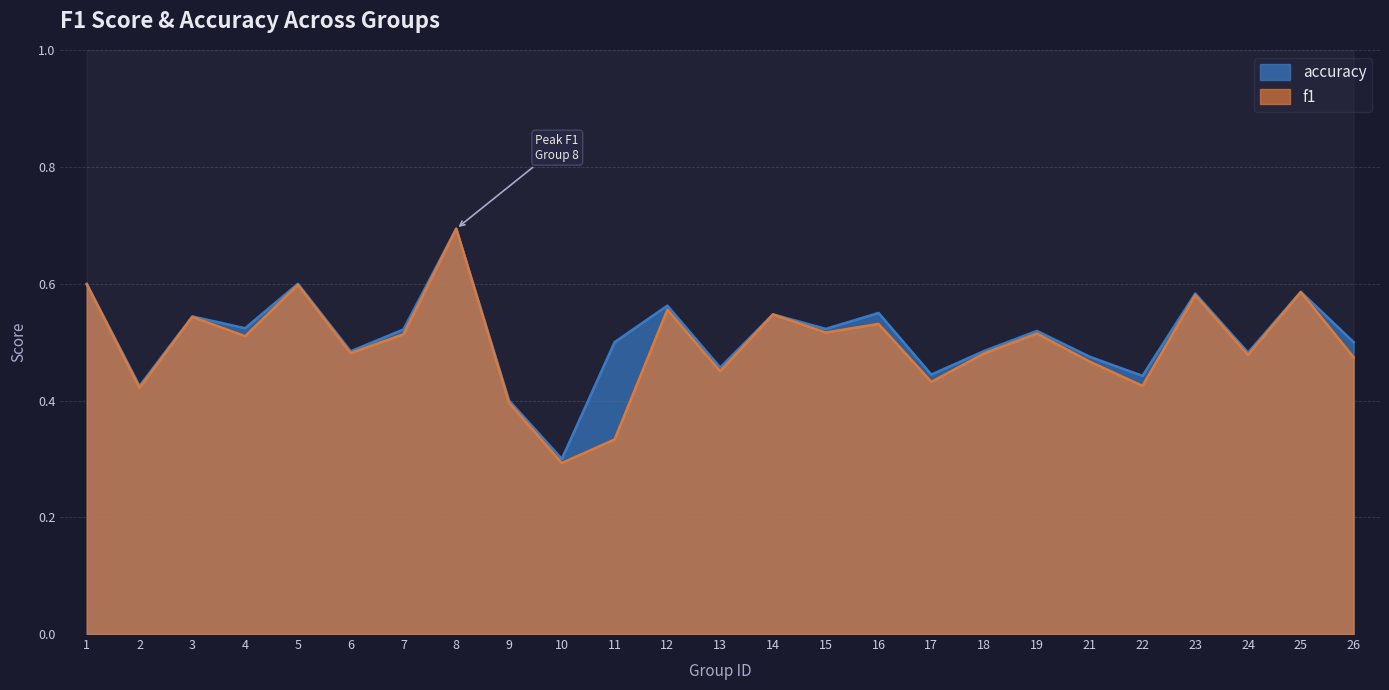

At which category is the sum across all series the highest?

8